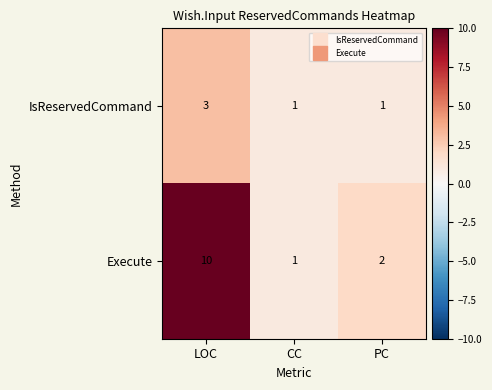

At which category is the sum across all series the highest?

LOC